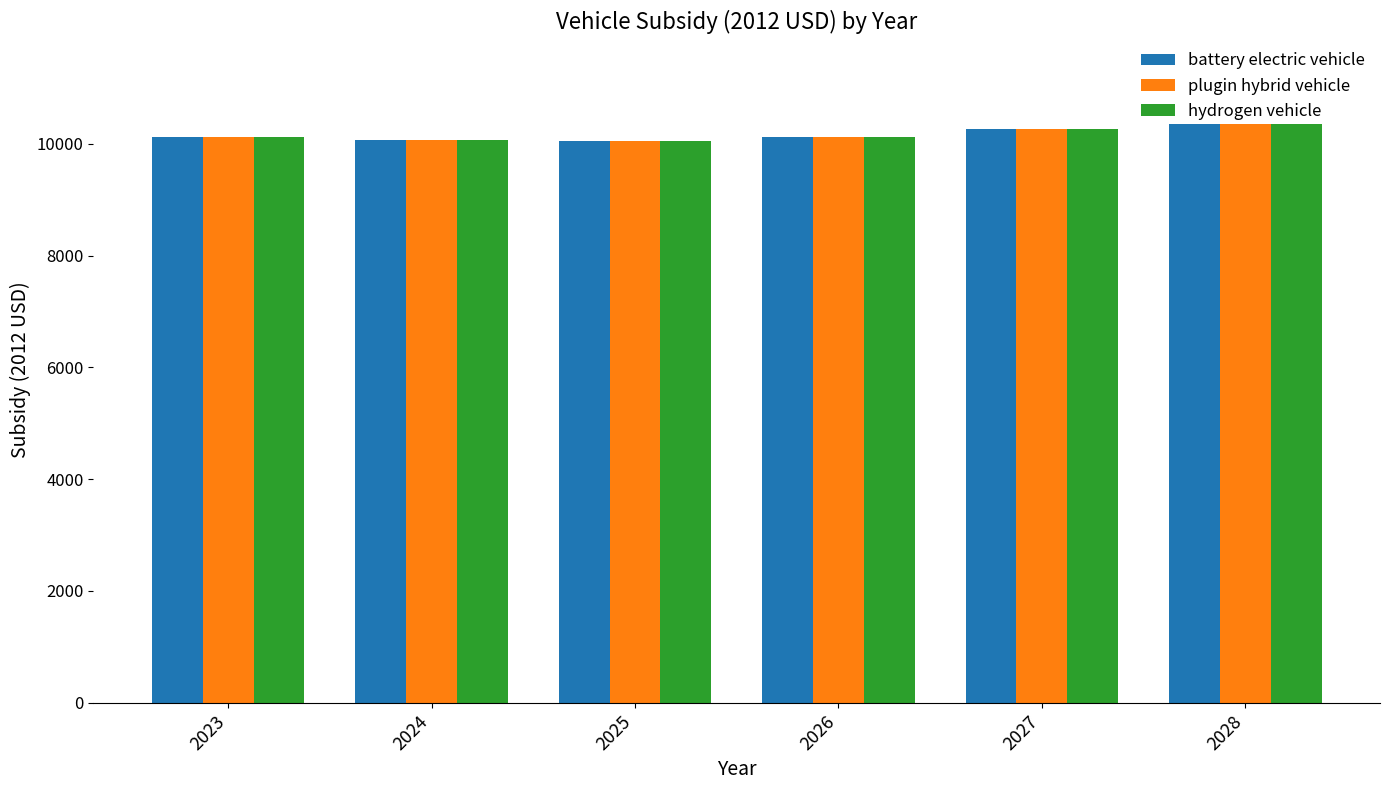

What is the maximum value for hydrogen vehicle?

10350.8